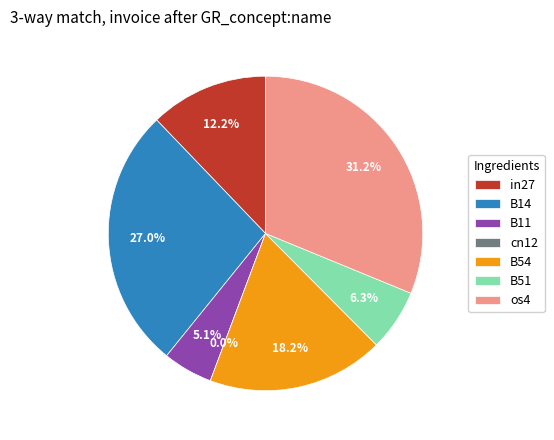

Between cn12 and B11, which is larger?

B11